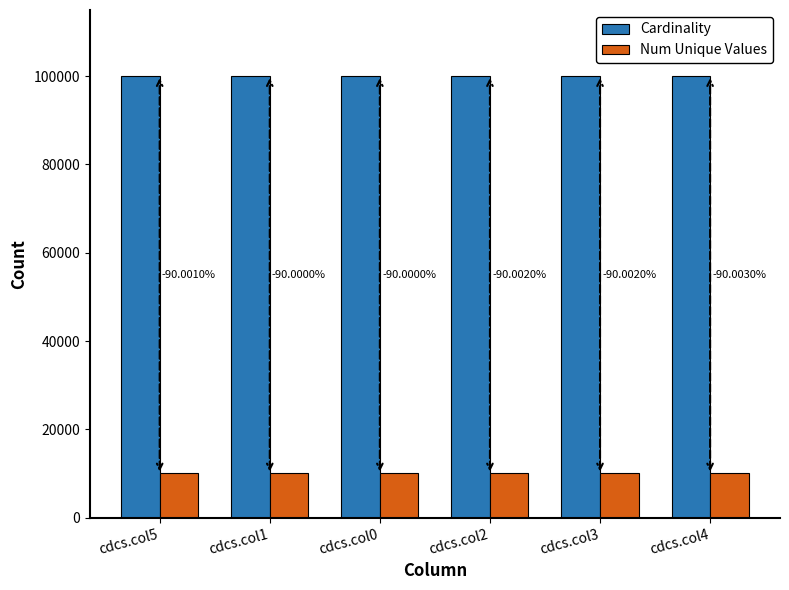

Between cdcs.col4 and cdcs.col5, which is larger?

cdcs.col4